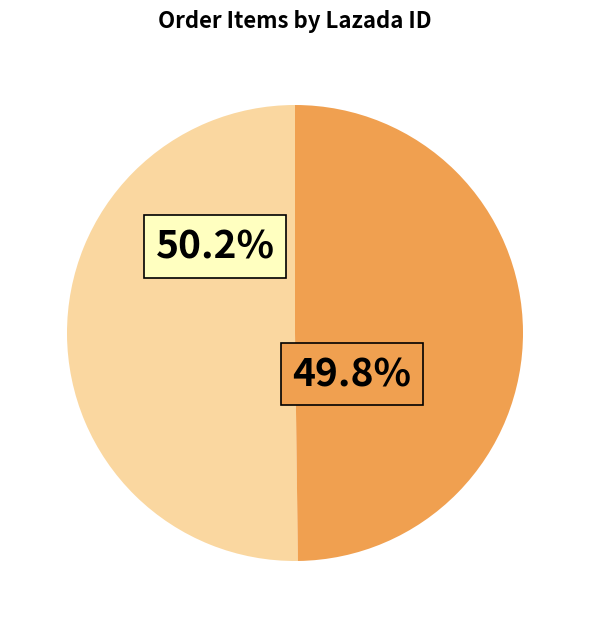

Does any single category account for the majority?

Yes